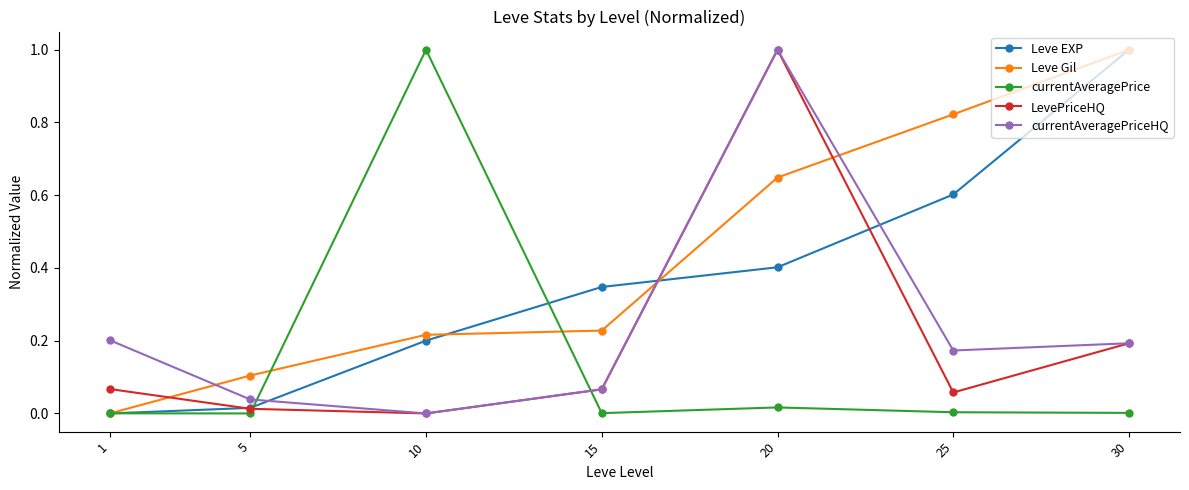

What are all the series names shown in the legend?

Leve EXP, Leve Gil, currentAveragePrice, LevePriceHQ, currentAveragePriceHQ